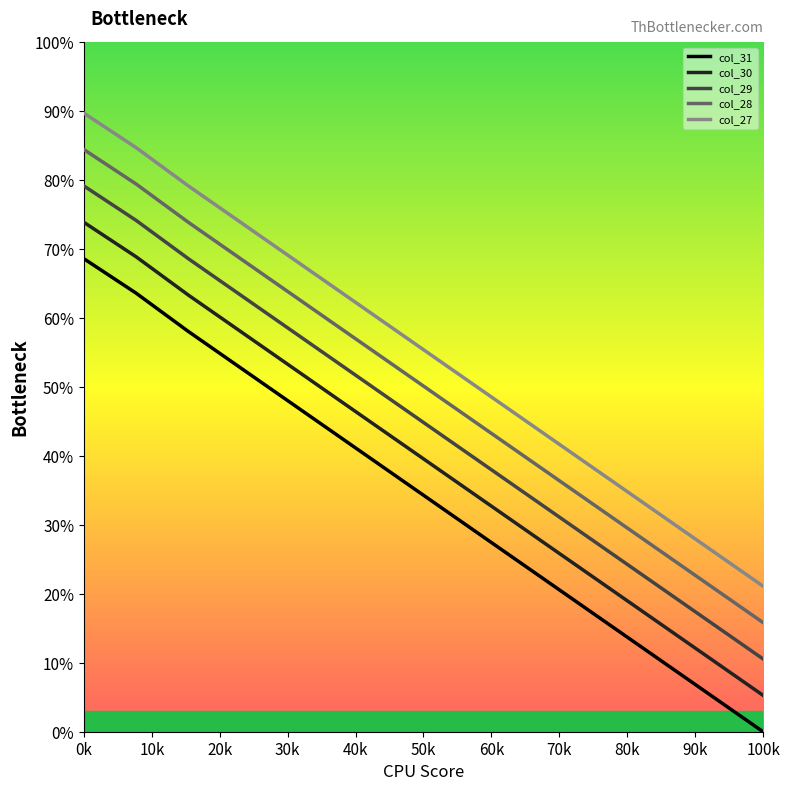

At how many categories does at least one series exceed 17?

14